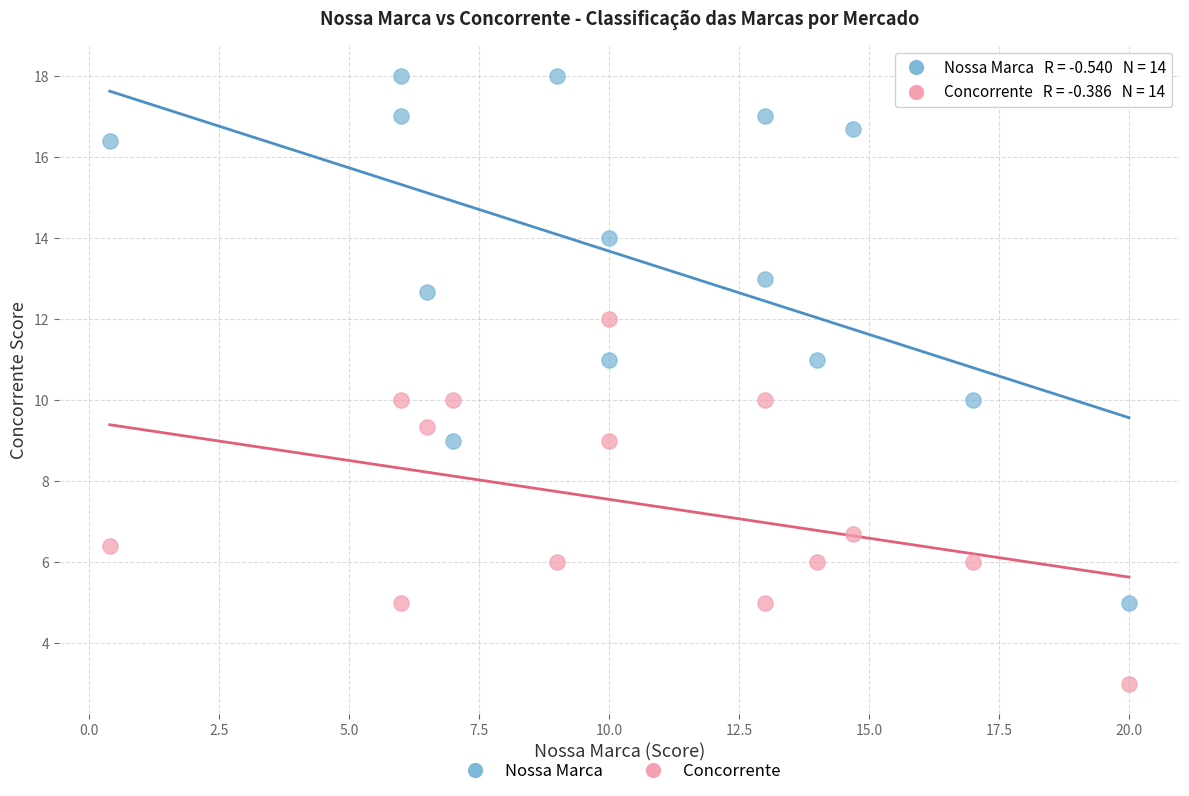

Which series reaches the maximum Y coordinate?

Nossa Marca